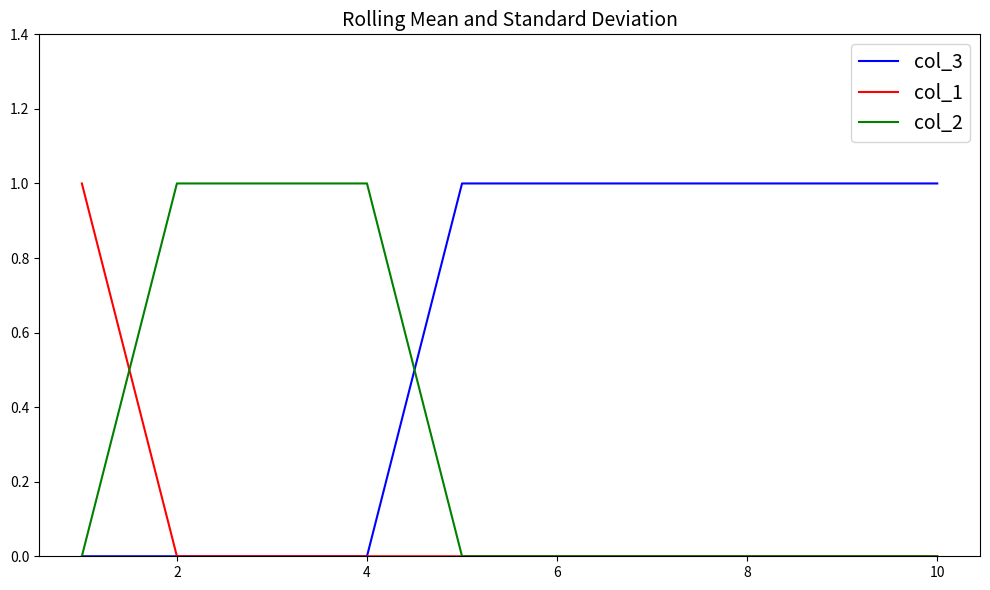

Which series has the largest total across all categories?

col_3